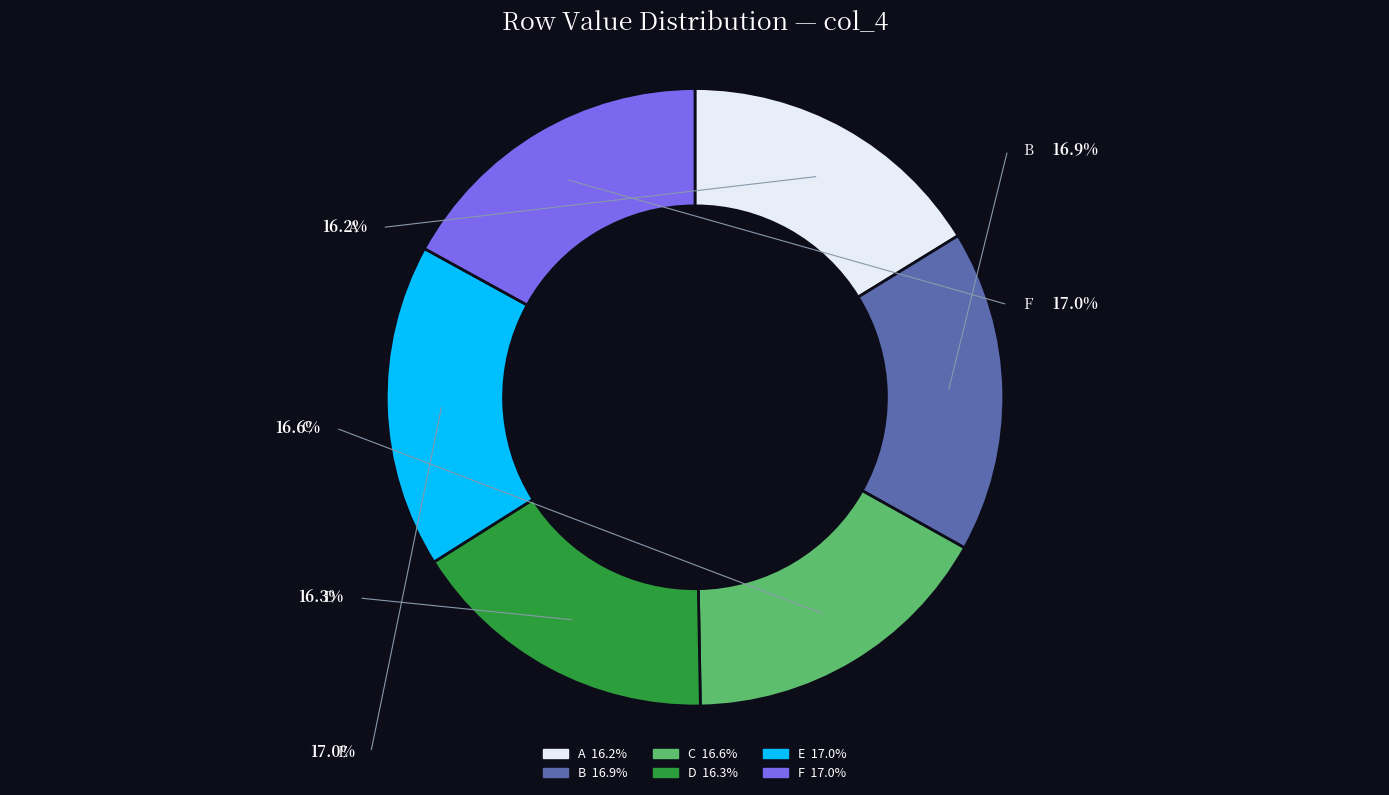

To the nearest percent, what portion does F represent?

17%